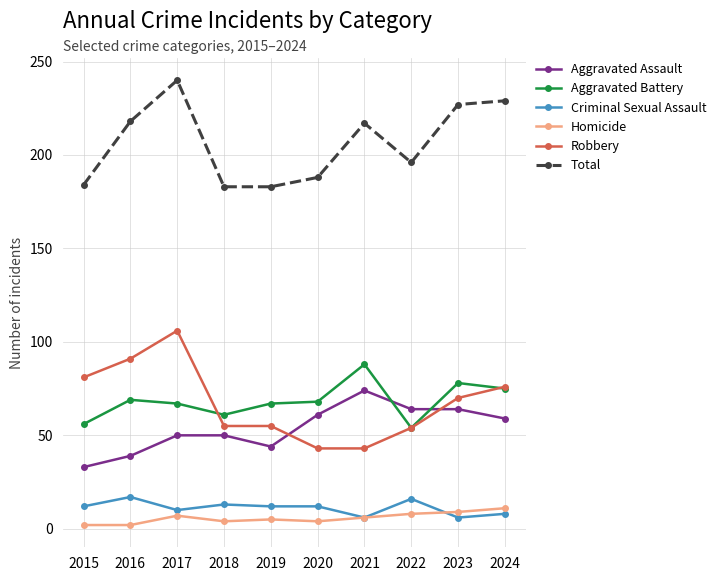

True or false: Robbery and Criminal Sexual Assault cross at least once.

False